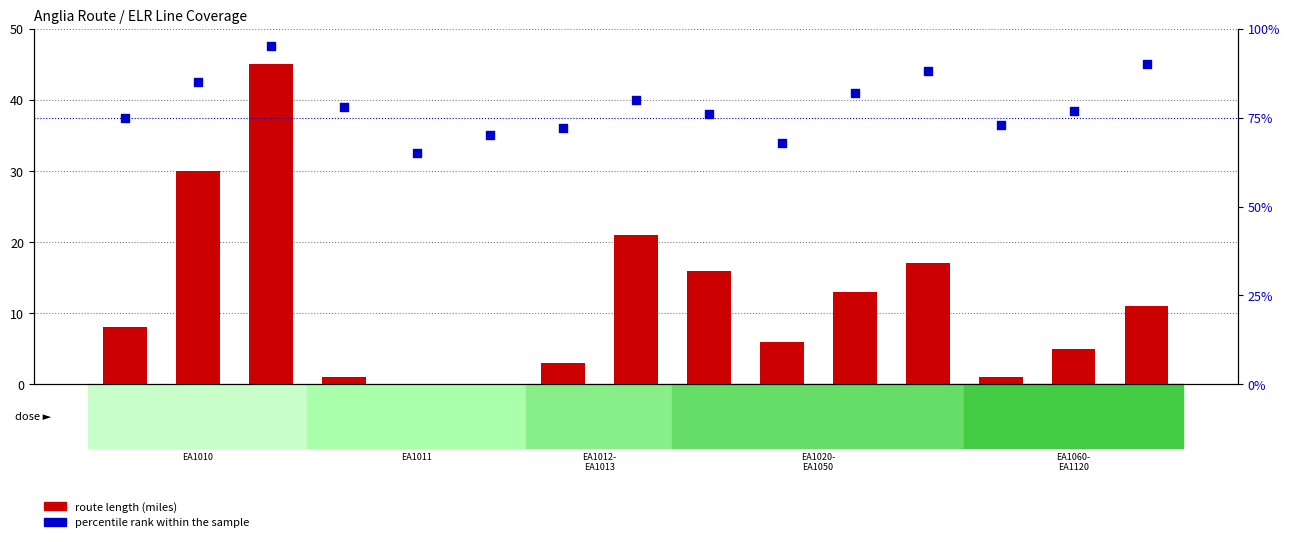

Which series has the widest spread of Y values?

route length (miles)